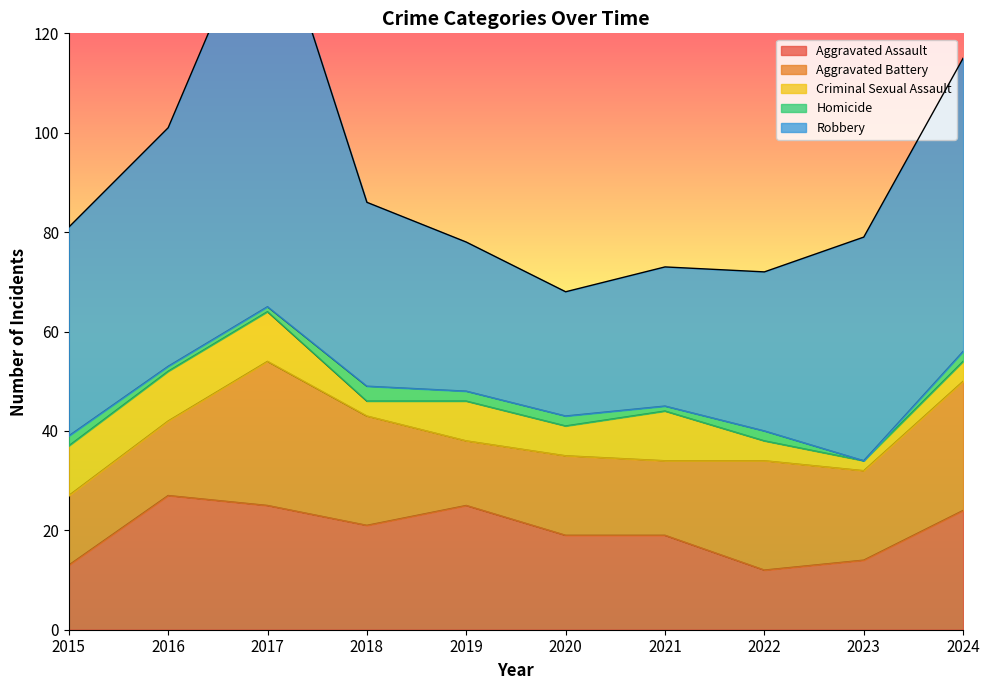

What is the sum of all Aggravated Battery values?

190